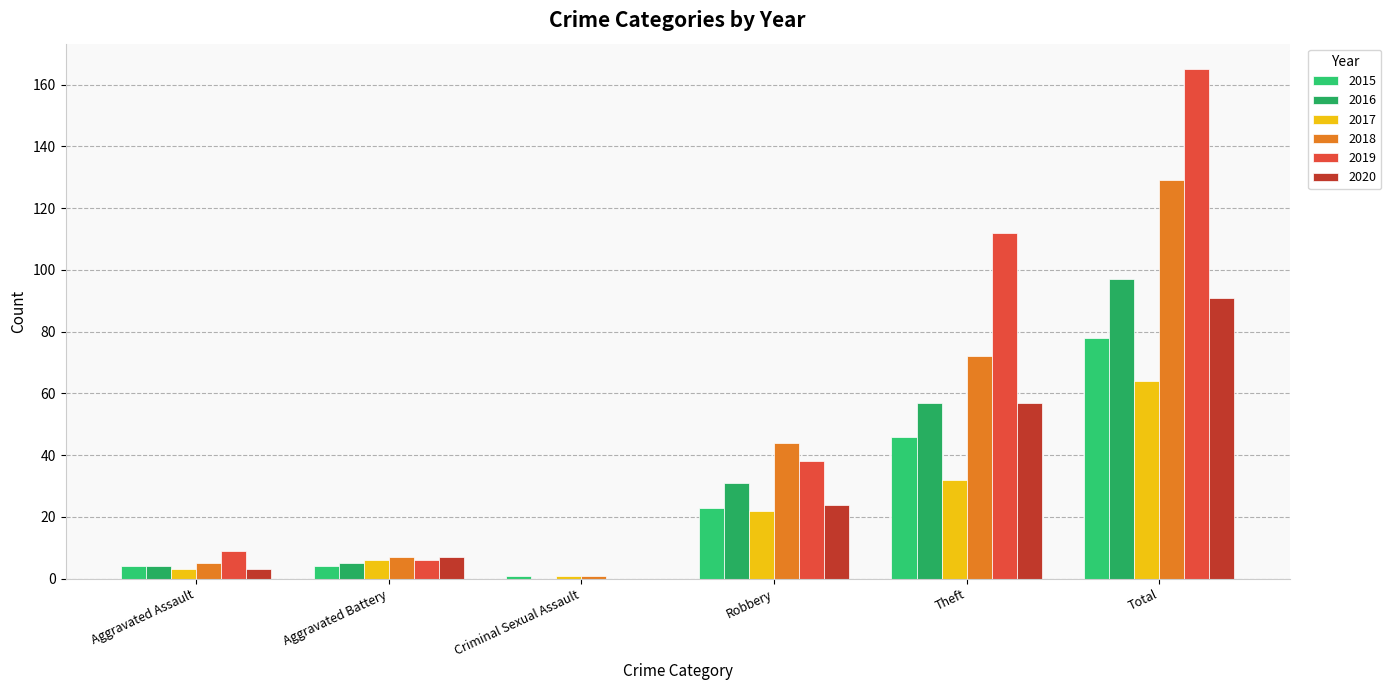

Are the bars horizontal?

No